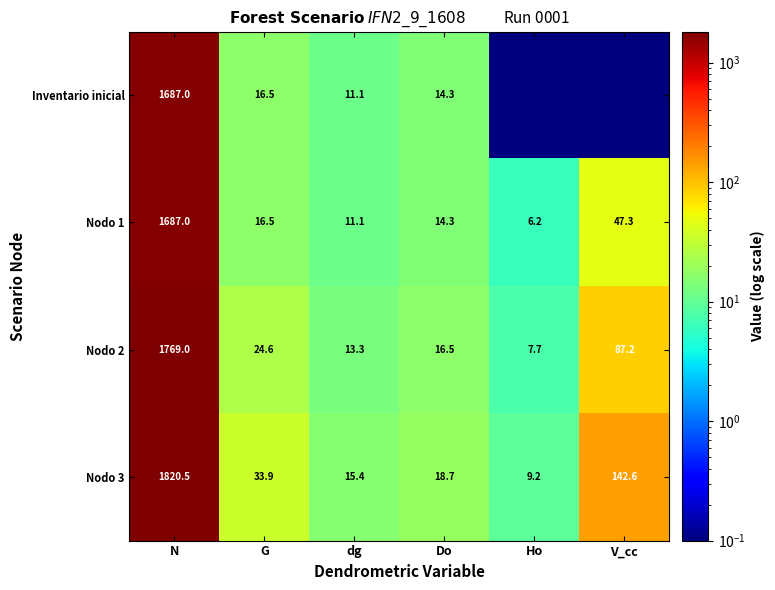

Which category has the highest value across all series?

N